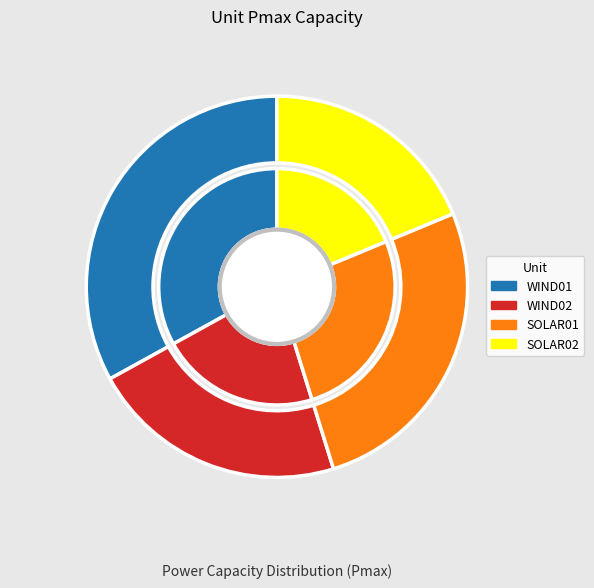

Rank the categories by value from lowest to highest.

SOLAR02, WIND02, SOLAR01, WIND01